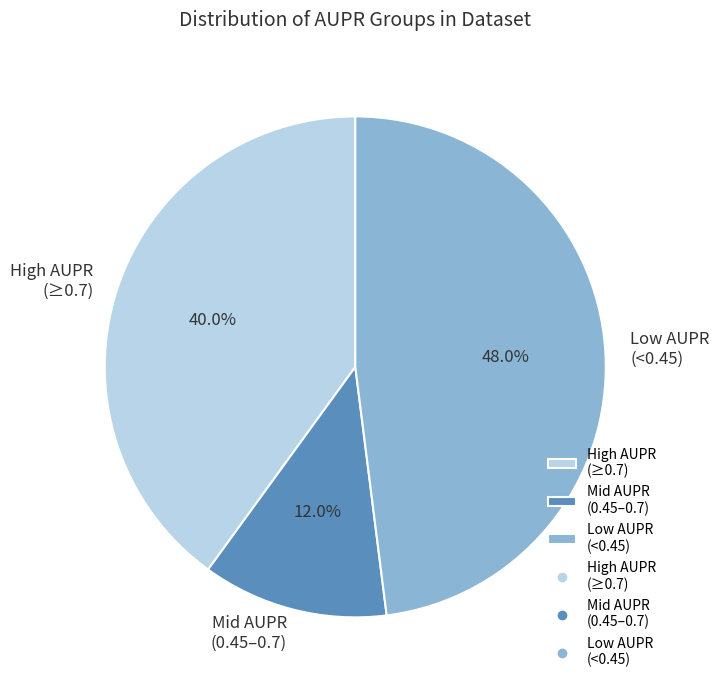

How many slices are in this pie chart?

3